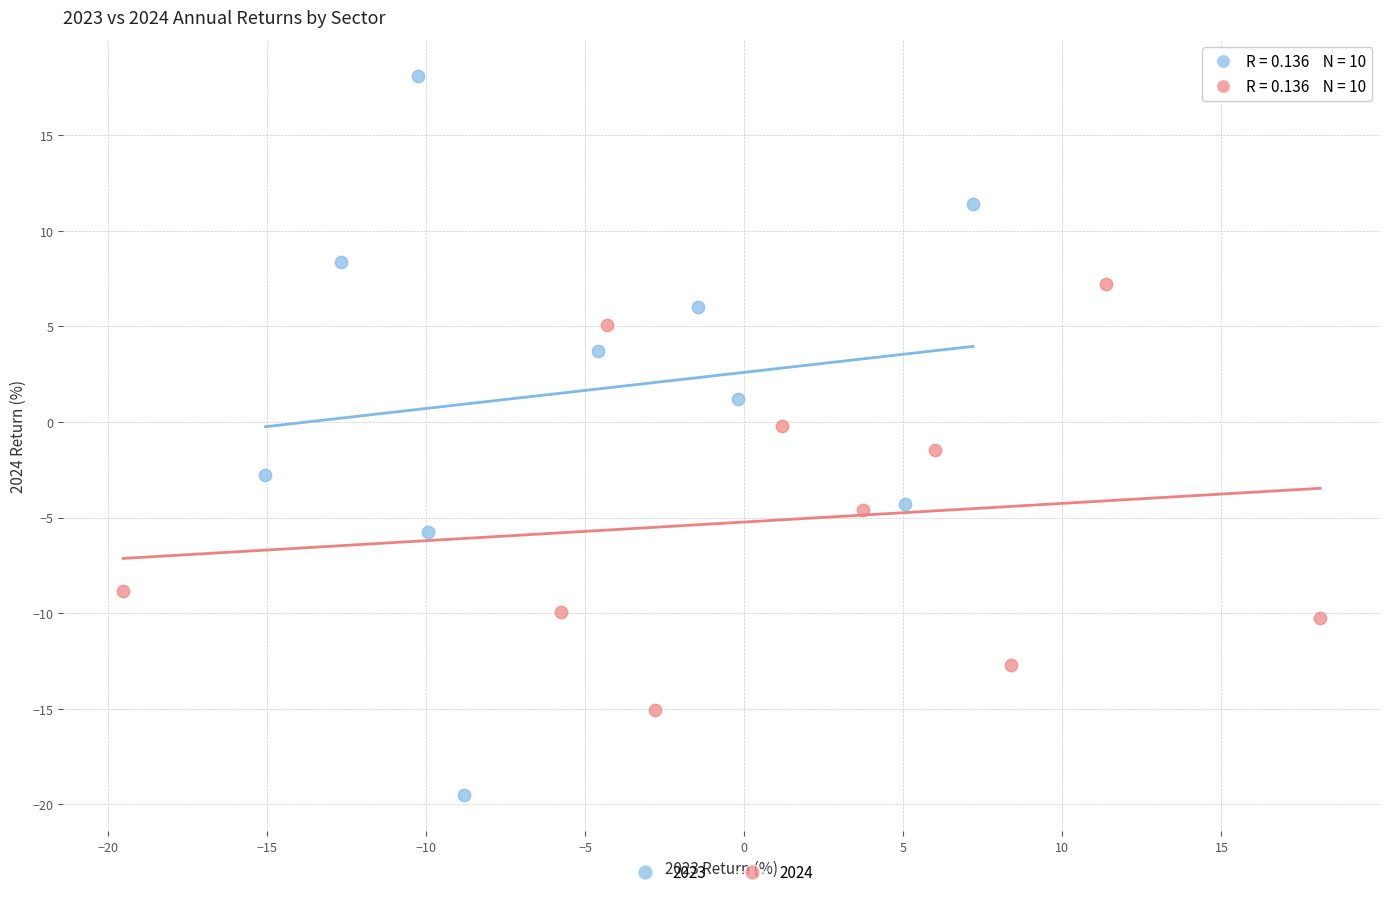

What are all the series names shown in the legend?

2023, 2024